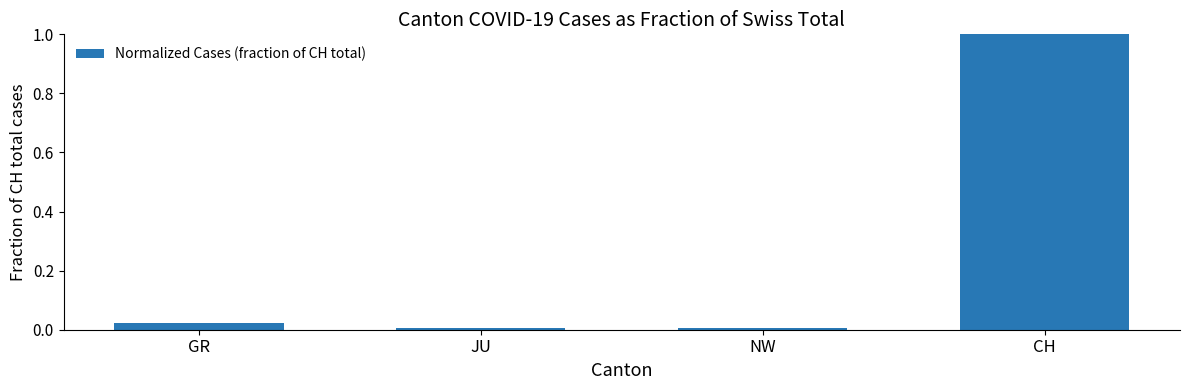

Read the value at CH.

1.0